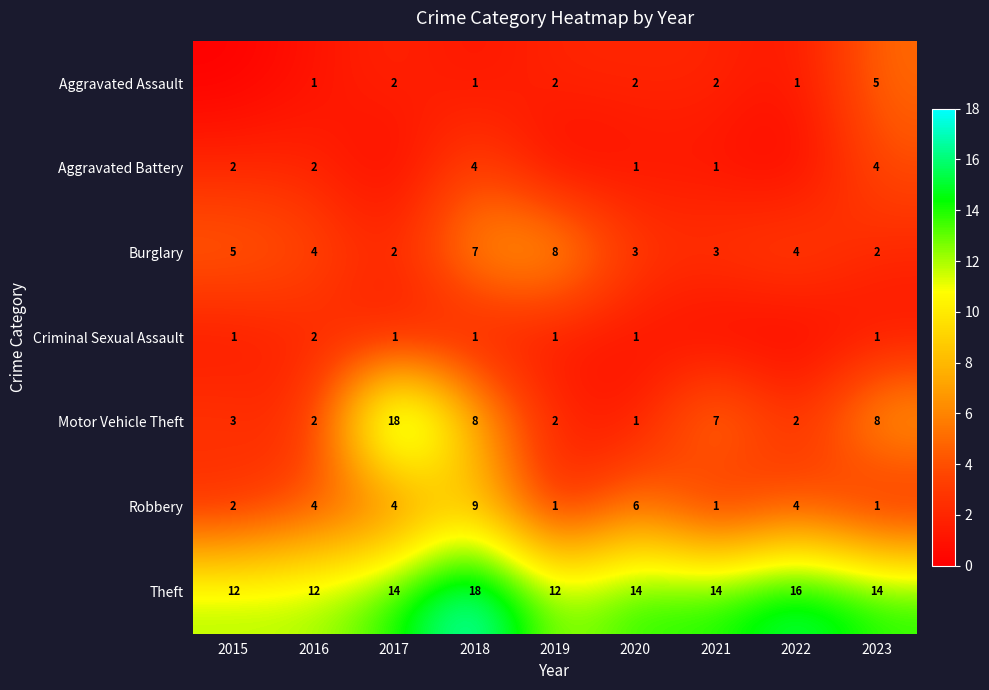

How many Robbery values are between 1 and 4?

7